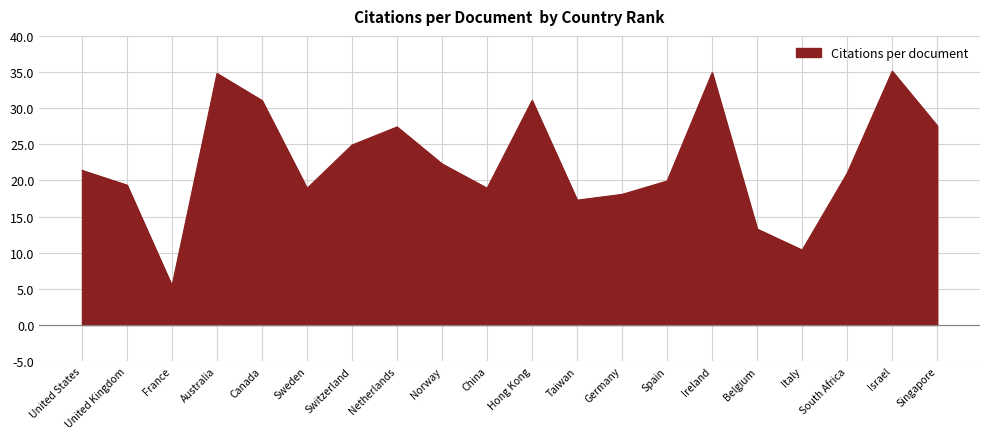

At which label does the data first exceed 21?

United States